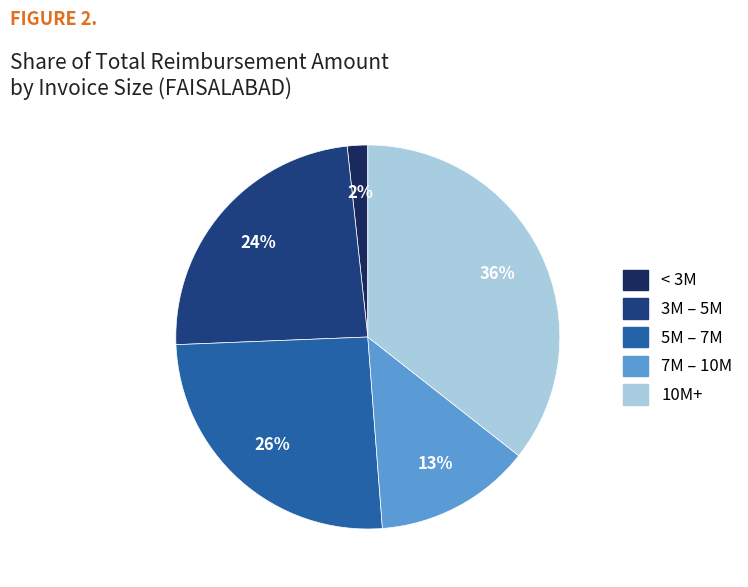

Is there a majority slice in this chart?

No